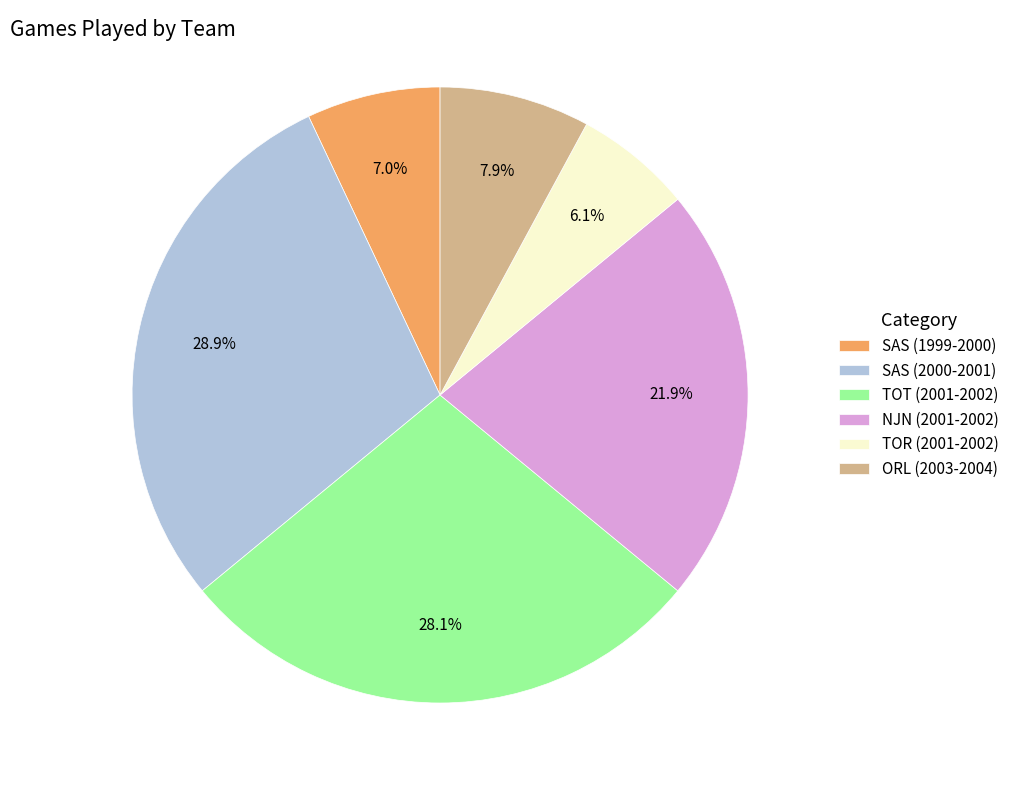

True or false: SAS (1999-2000) accounts for 7% of the total.

True